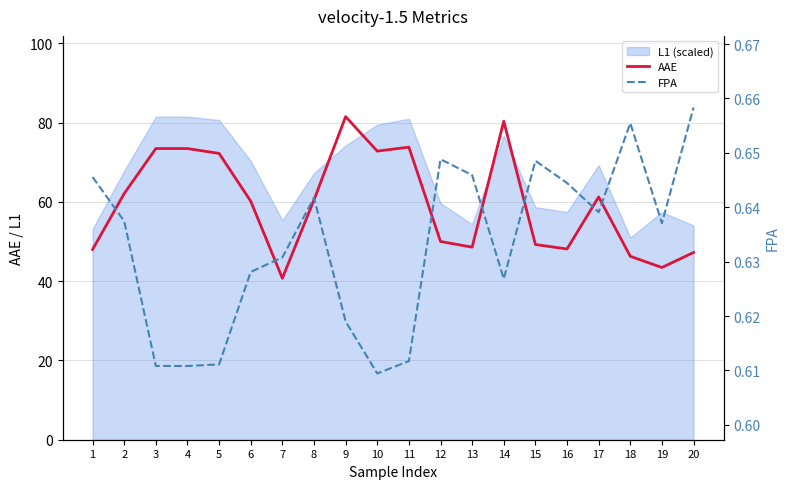

What value does the AAE series have at 19?

43.5